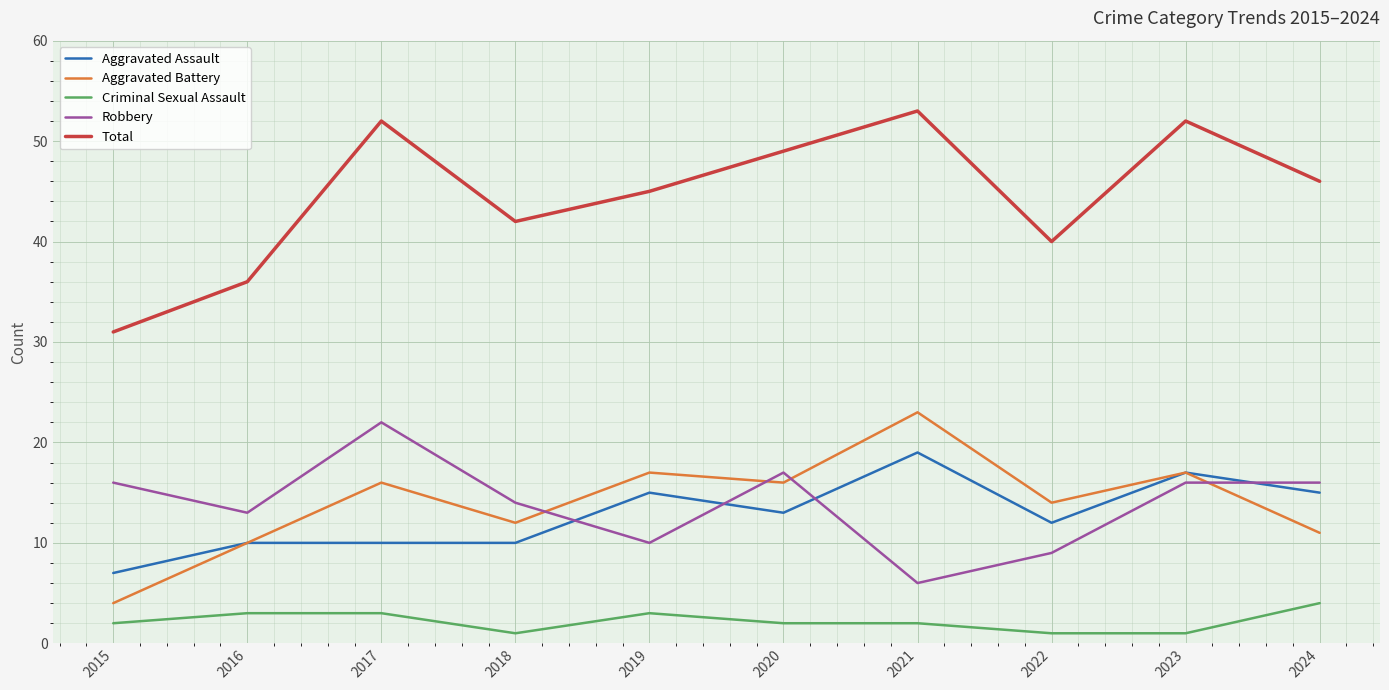

How many categories are shown in the chart?

10